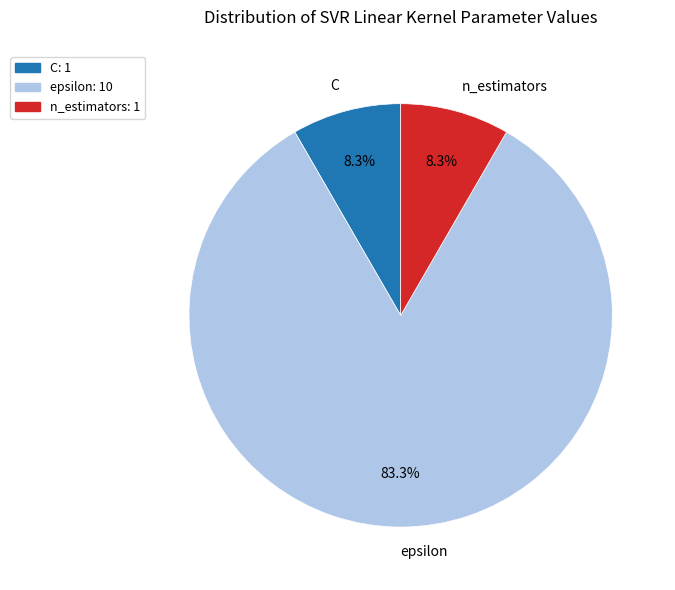

What is the ratio of the value at epsilon to the value at n_estimators?

10.0